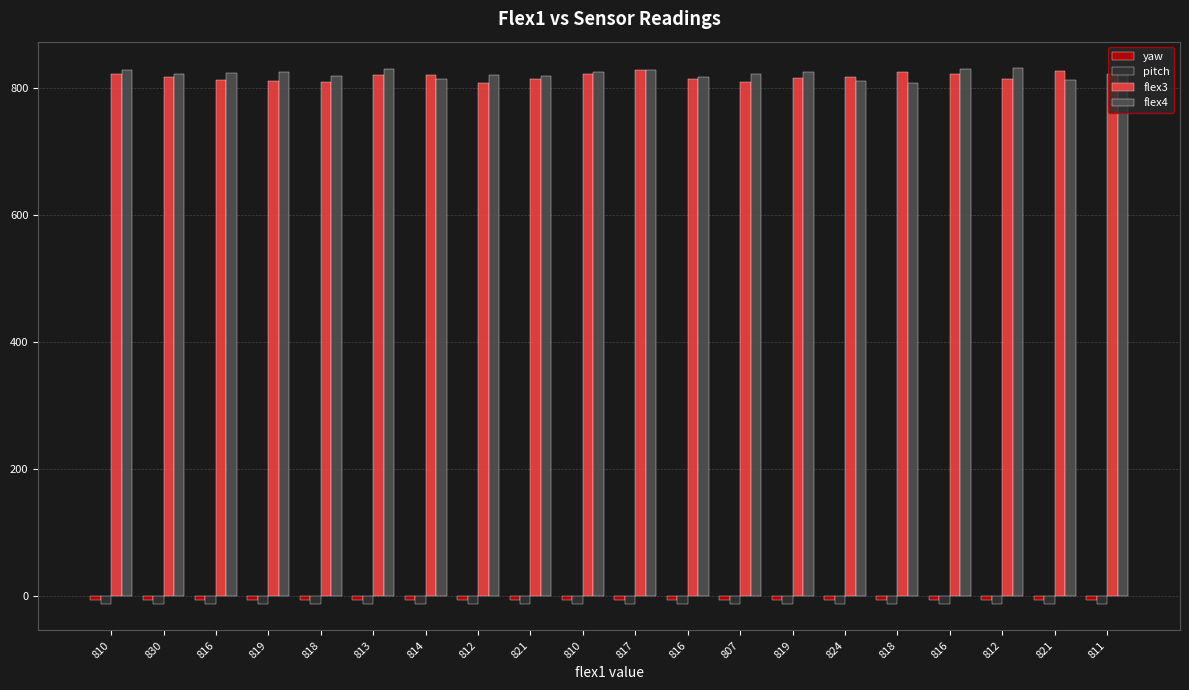

How many distinct data groups are displayed?

4